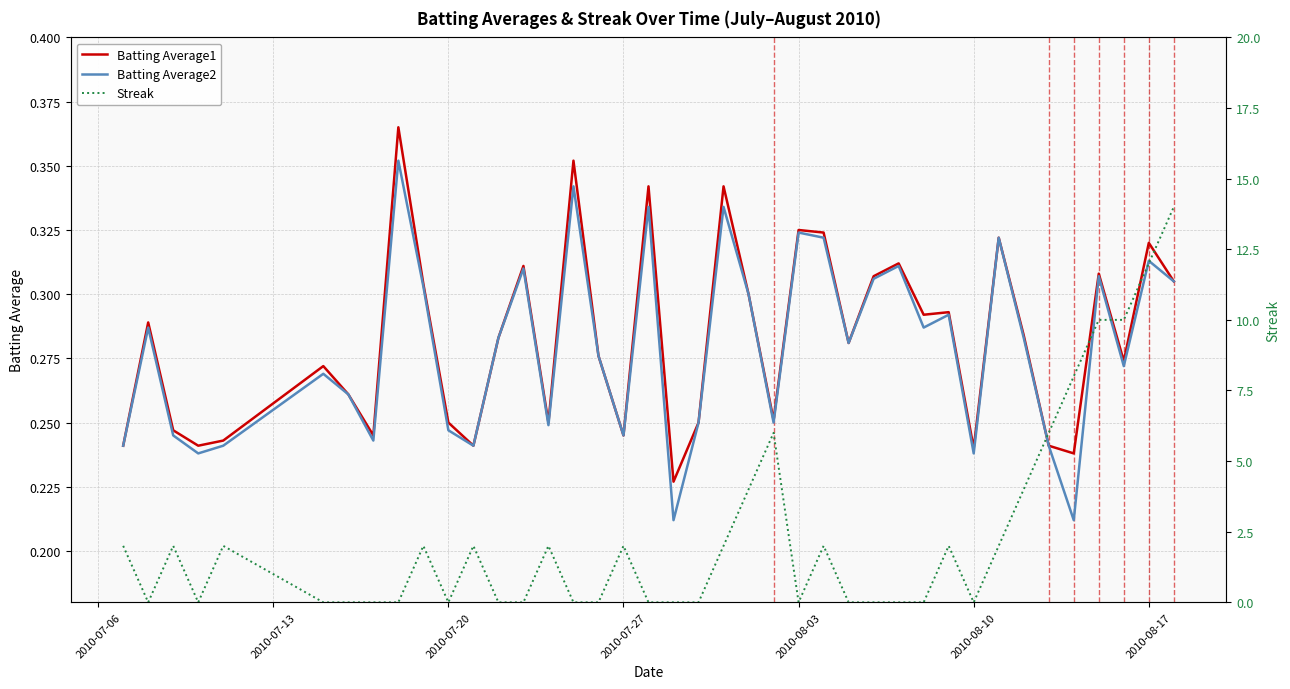

Is the value of Batting Average2 at 28 greater than the value of Batting Average1 at 12?

Yes